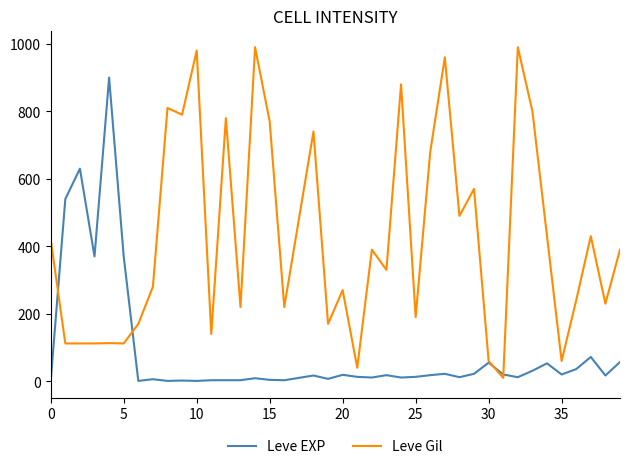

What are all the series names shown in the legend?

Leve EXP, Leve Gil